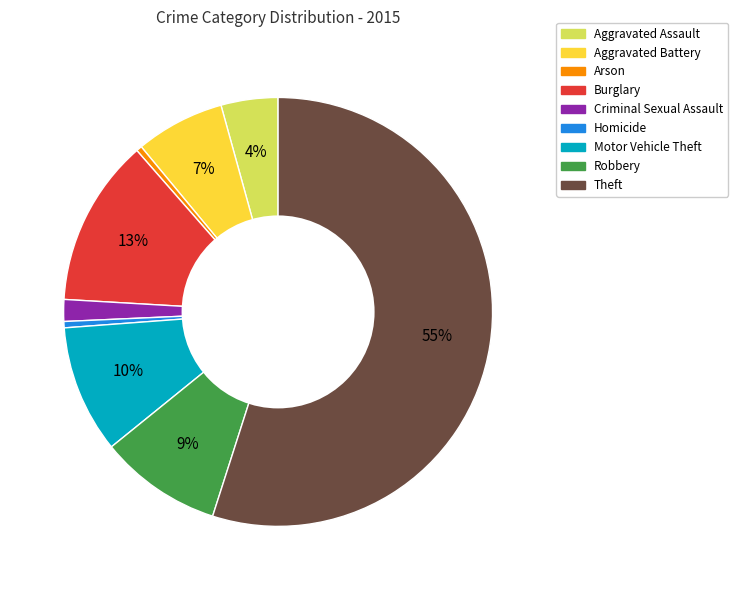

What percentage is the Motor Vehicle Theft slice, to the nearest percent?

10%